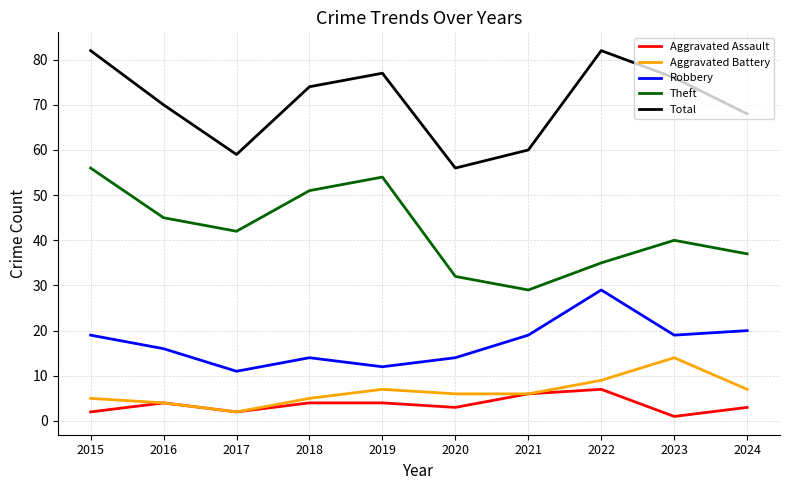

At which label does Total first exceed 74?

2015